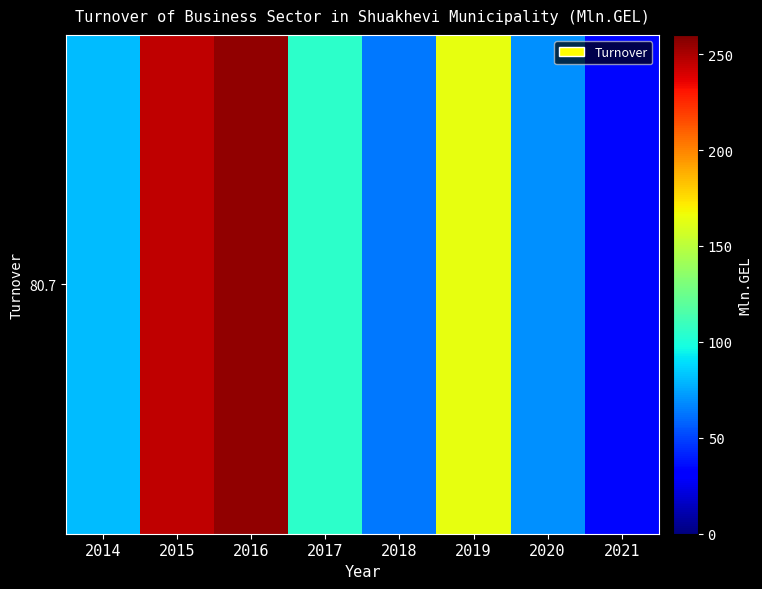

What is the change in value from 2020 to 2021?

-35.5